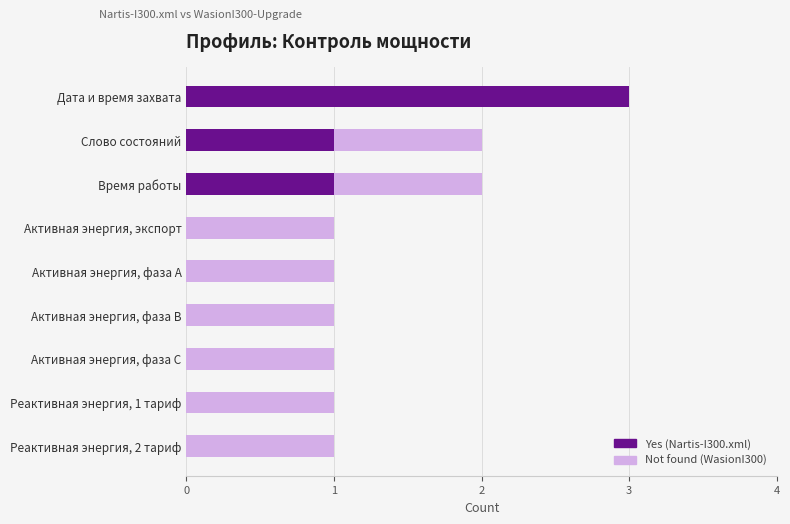

What is the sum of all Yes (Nartis-I300.xml) values?

5